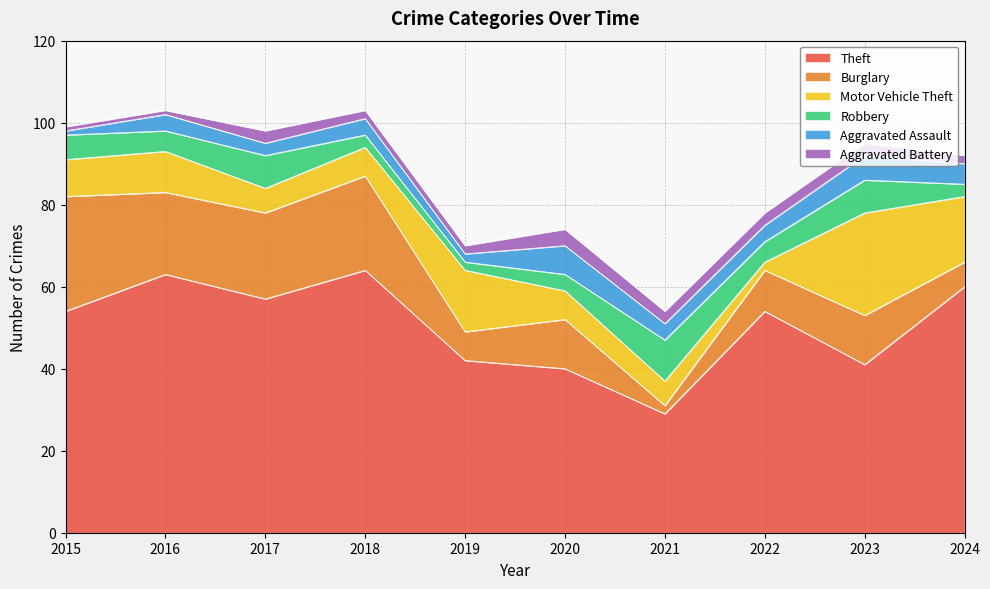

How many data points in Motor Vehicle Theft are above 9?

4